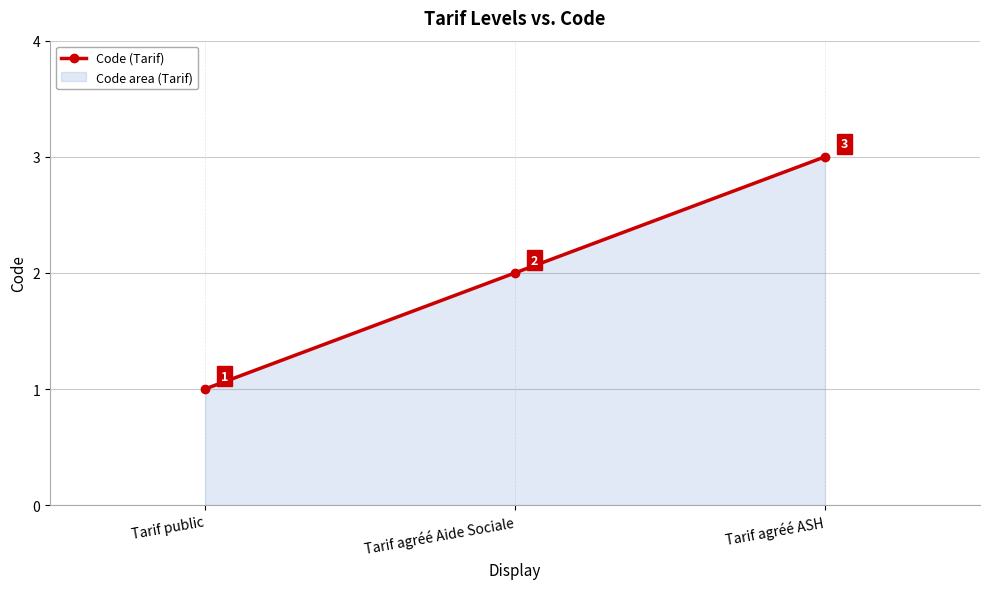

At which label is the value closest to 2?

Tarif agréé Aide Sociale